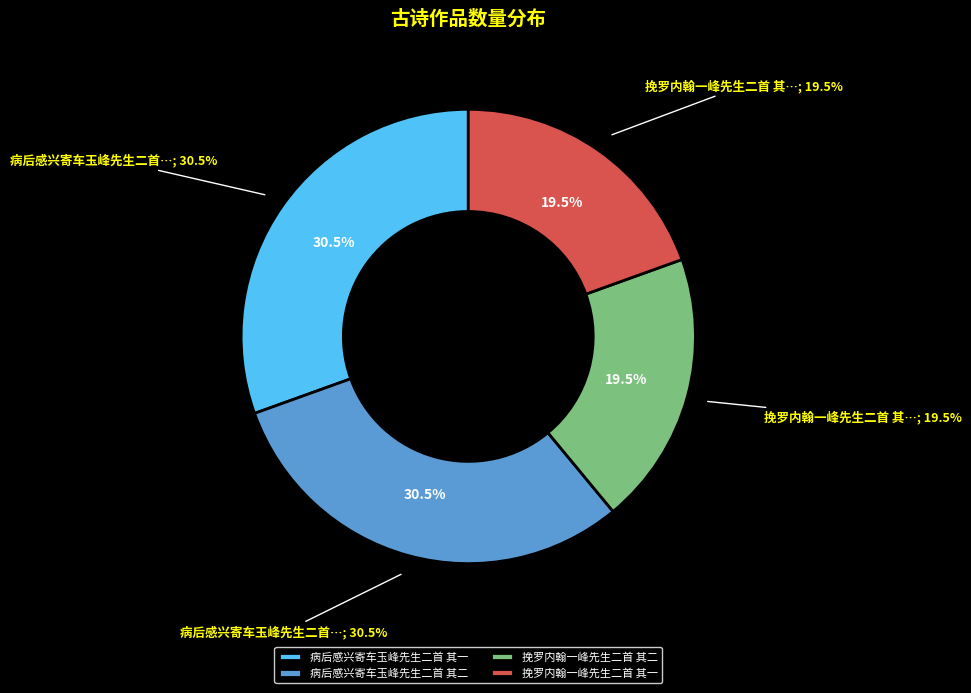

Is there a majority slice in this chart?

No